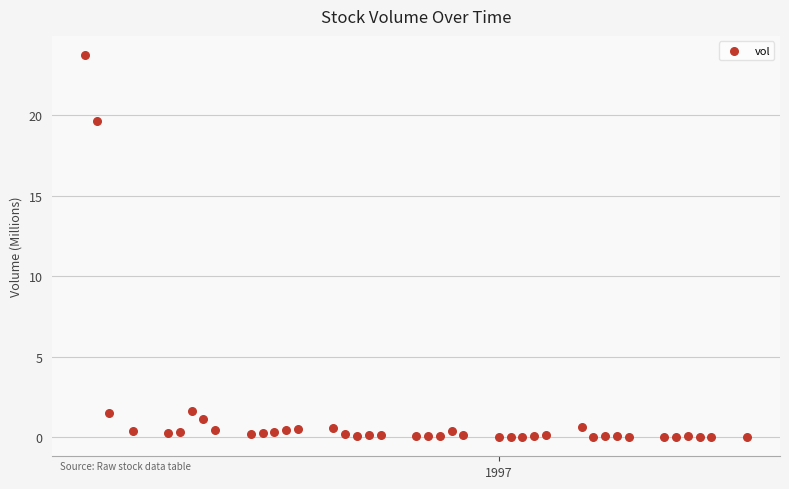

What is the range of Y values (max minus min)?

23.7